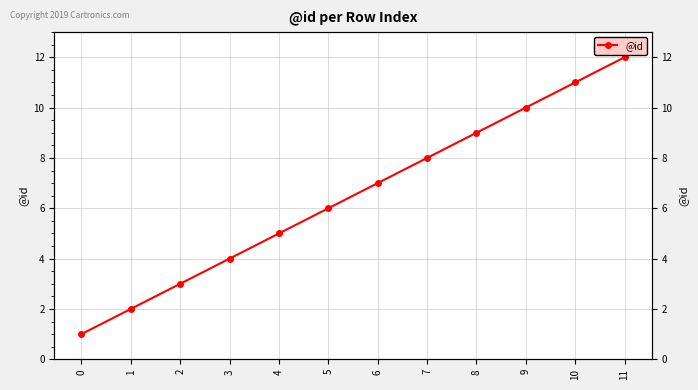

How many values are below 7?

6